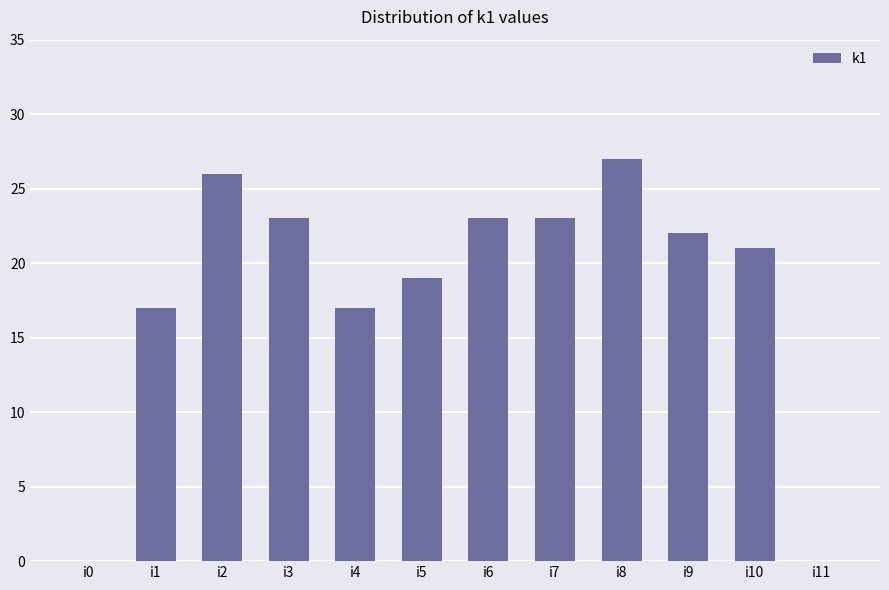

Count the number of categories in the chart.

12